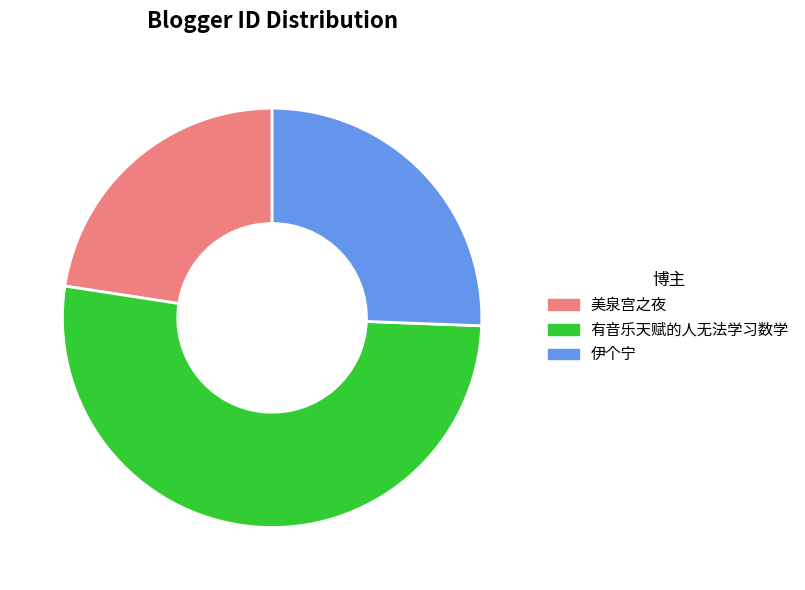

What is the ratio of the value at 有音乐天赋的人无法学习数学 to the value at 美泉宫之夜?

2.3